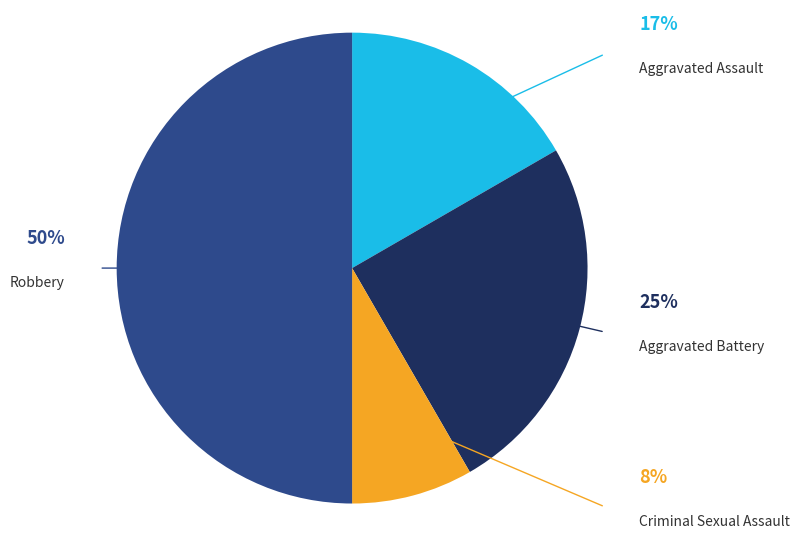

To the nearest percent, what is the difference between the largest and smallest slice percentages?

42%